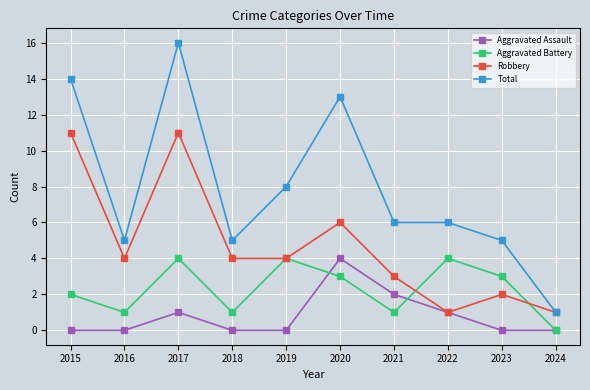

What is the difference between the maximum and minimum values in the Robbery series?

10